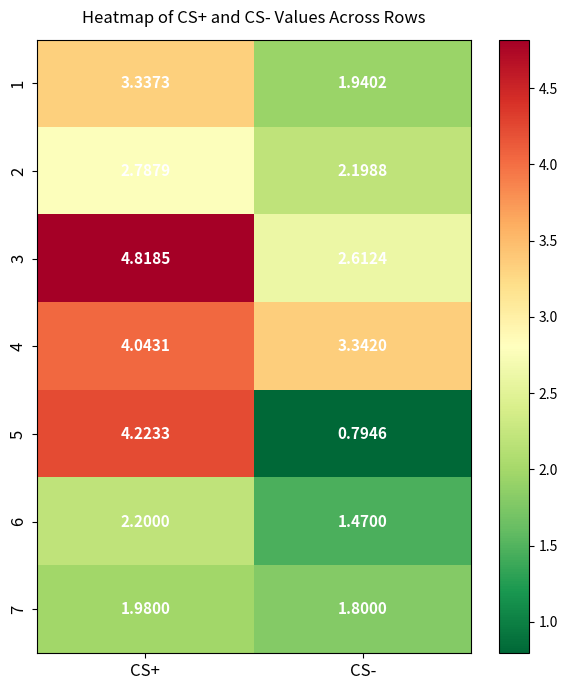

List the labels in order of 3 value, largest first.

CS+, CS-